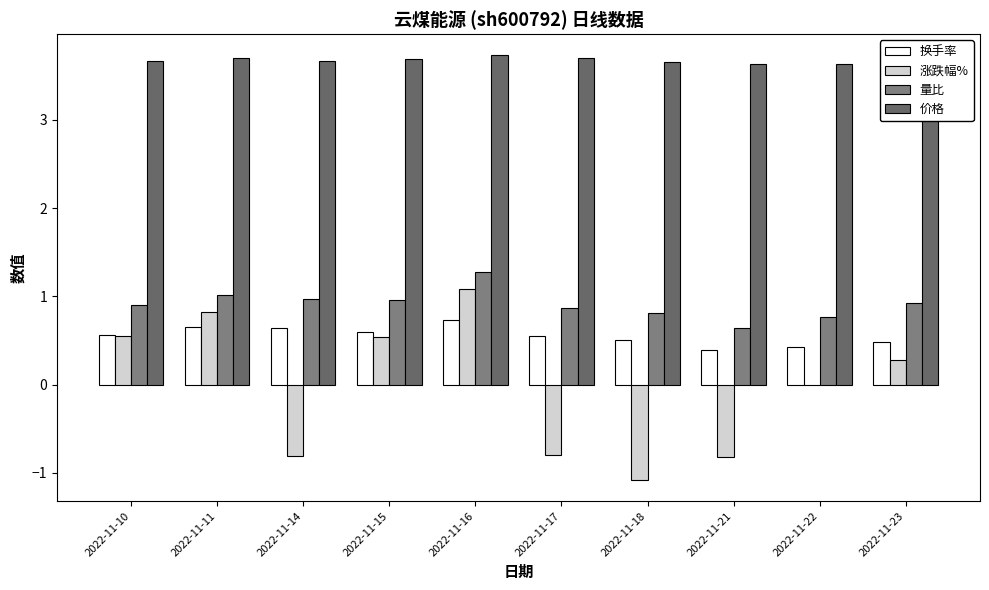

What is the lowest value of the 换手率 series?

0.4